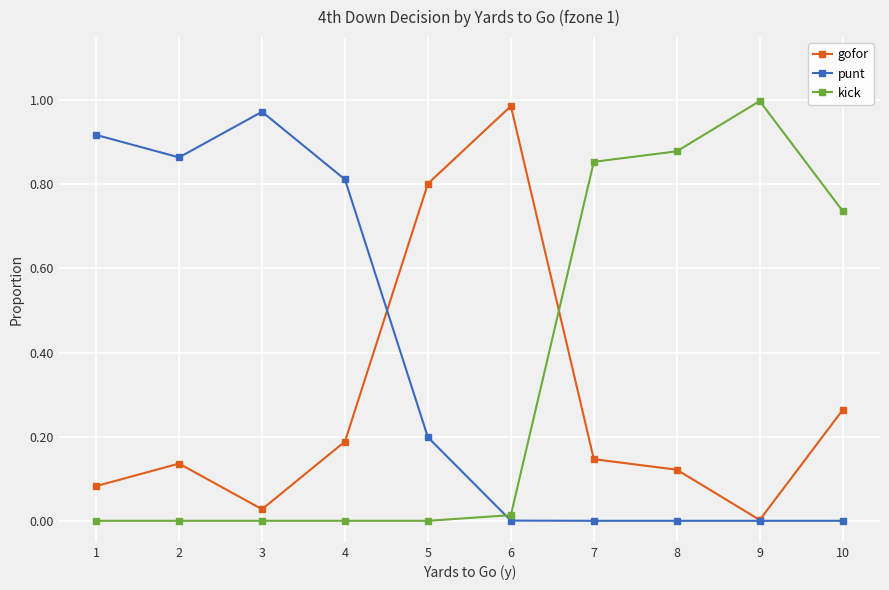

Is it true that gofor equals 0.2 at 4?

True